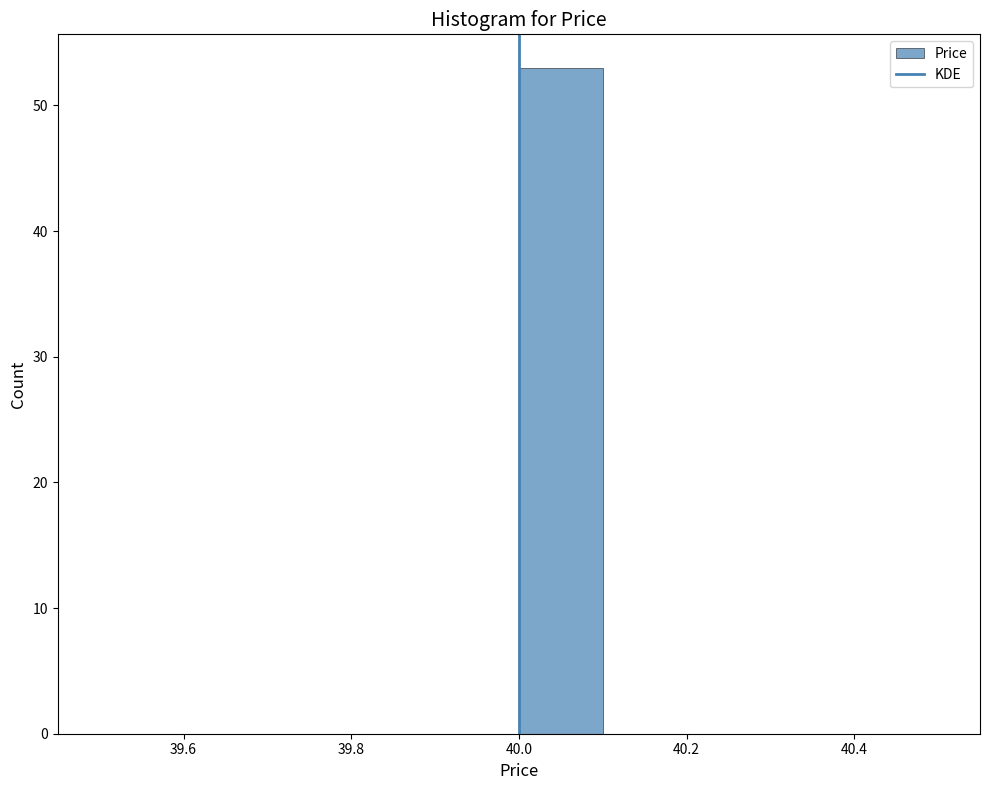

How tall is the bar that spans 40.0 to 40.1 on the x-axis? The values are not printed on the chart, so give them approximately, as read against the axis.

53